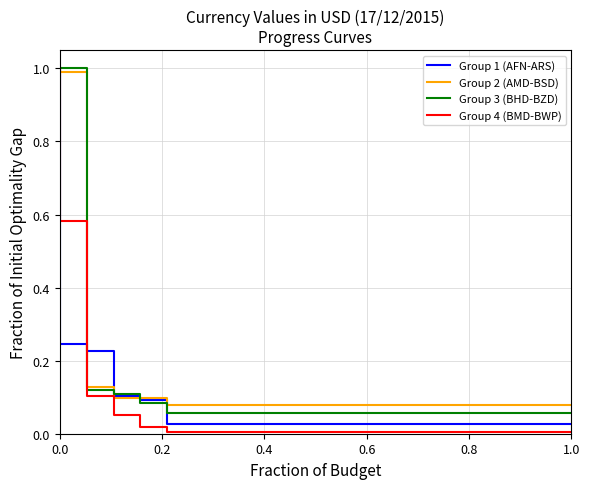

What is the sum of all Group 4 (BMD-BWP) values?

1.8